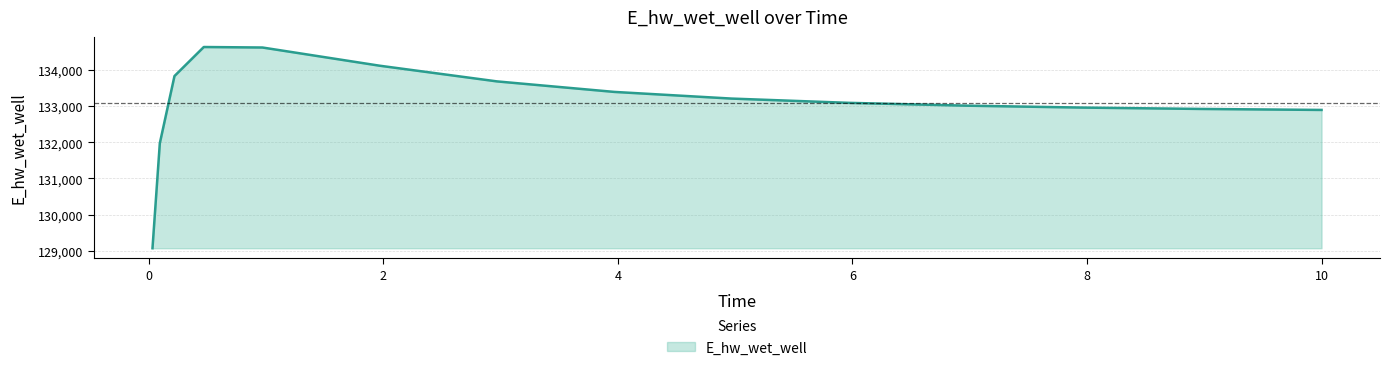

What is the greatest value displayed?

134632.0